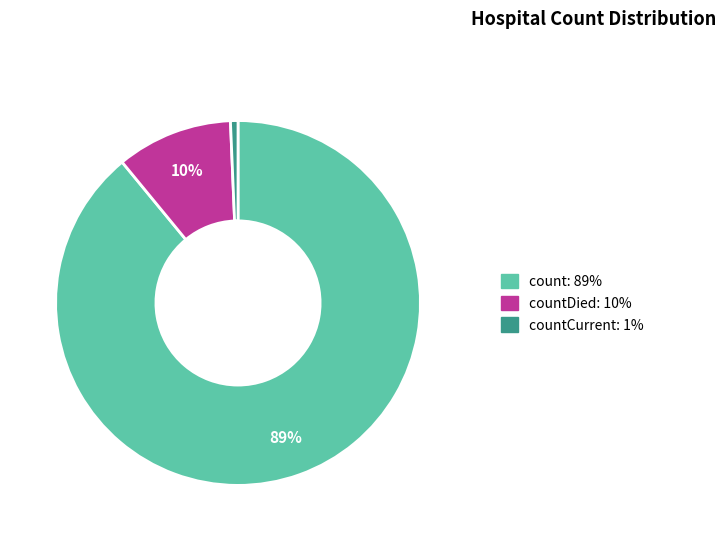

How many segments does this pie chart have?

3